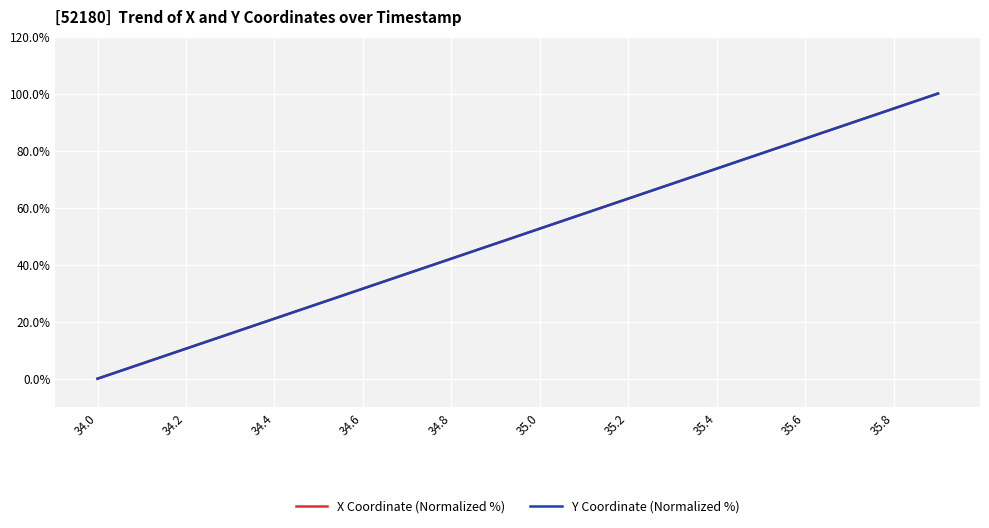

How many distinct data groups are displayed?

2